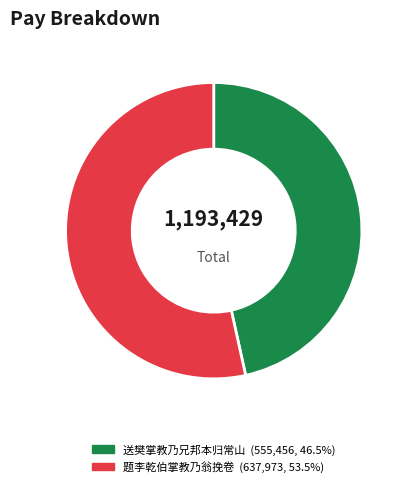

Do 送樊掌教乃兄邦本归常山 and 题李乾伯掌教乃翁挽卷 together represent more than half of the pie?

Yes